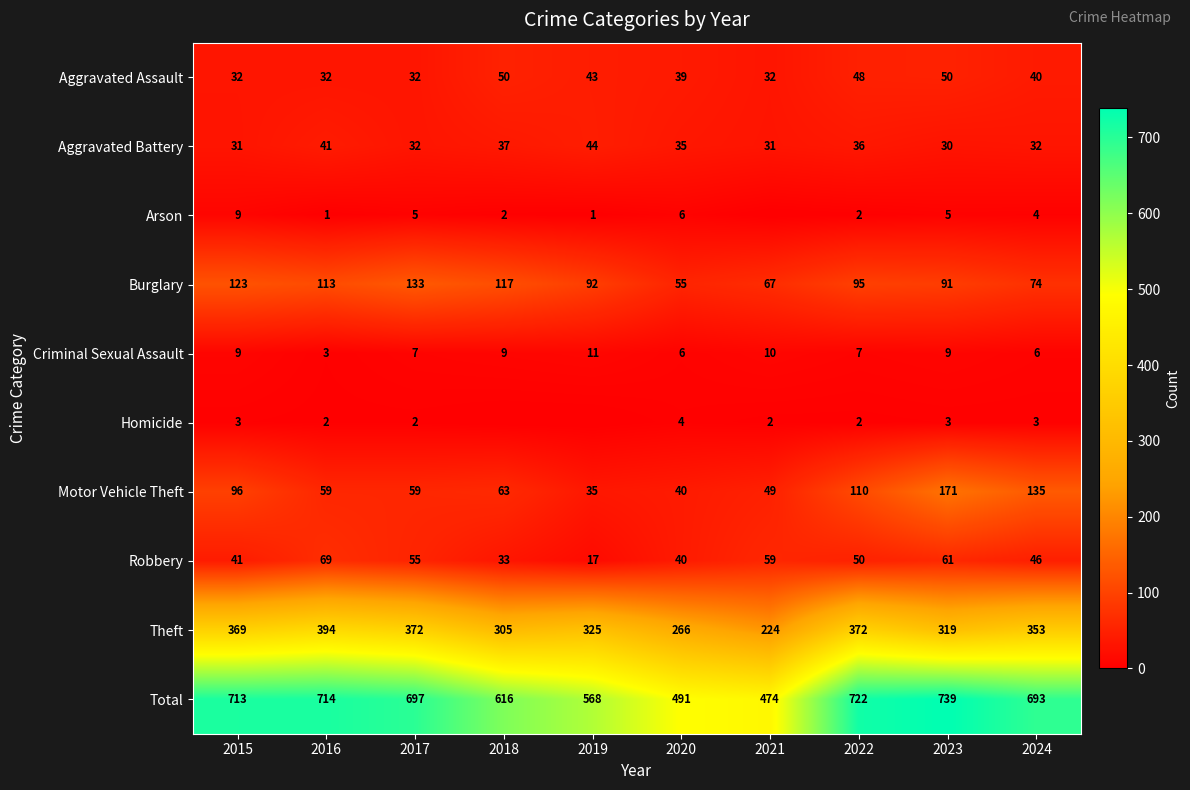

The value of Criminal Sexual Assault at 2016 is 1. True or false?

False